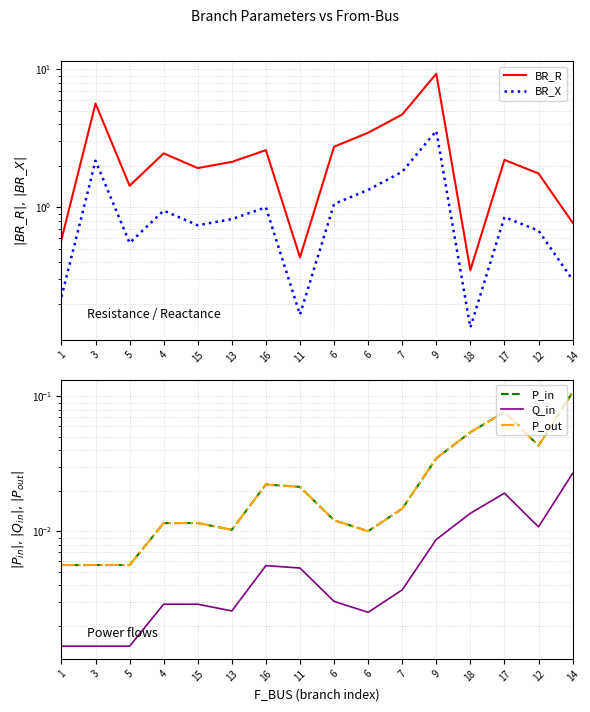

The value of P_out at 7 is 0.0. True or false?

False